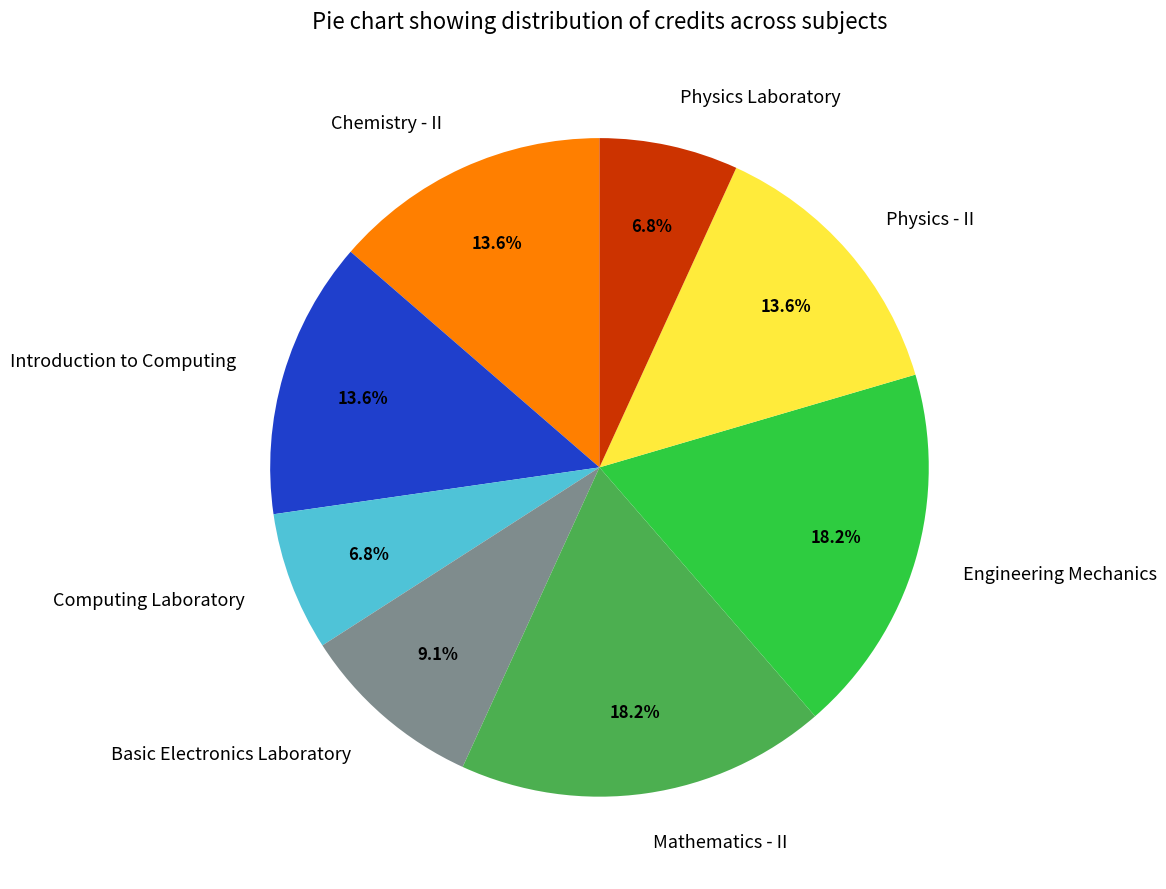

Count the number of slices in the pie.

8